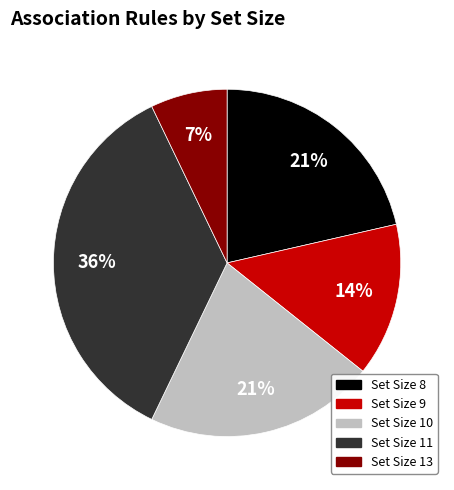

What is the ratio of the value at Set Size 11 to the value at Set Size 8?

1.7